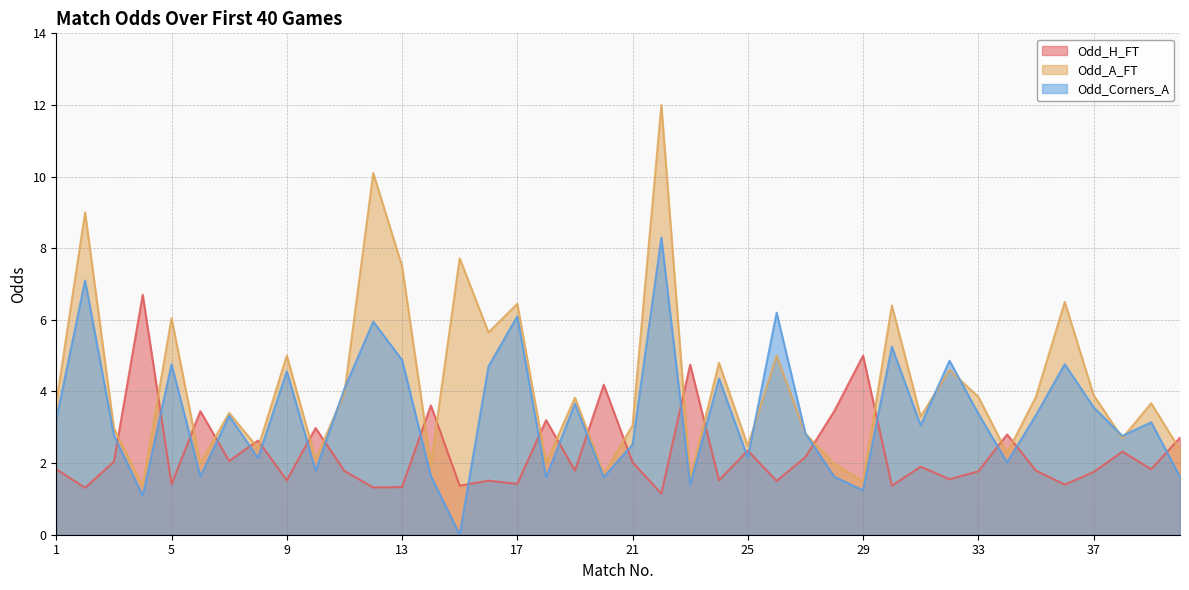

How many intersections are there between Odd_A_FT and Odd_Corners_A?

8